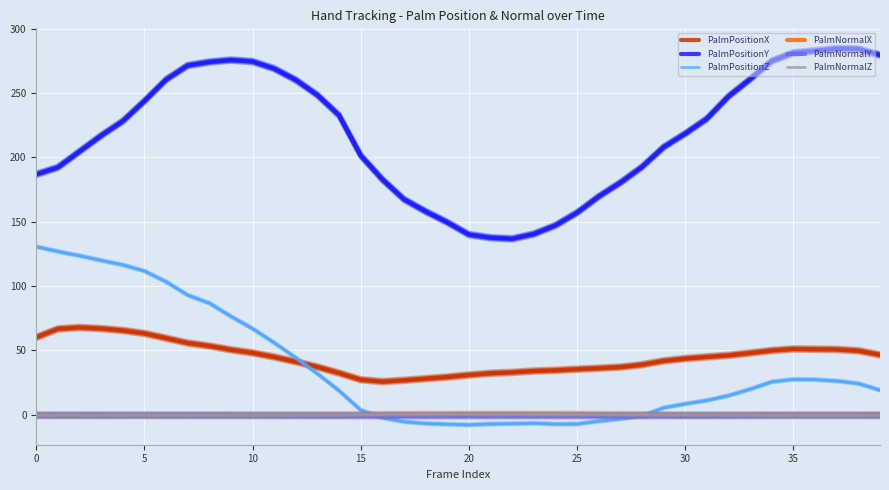

True or false: PalmNormalY has a value of -1.0 at 21.

True